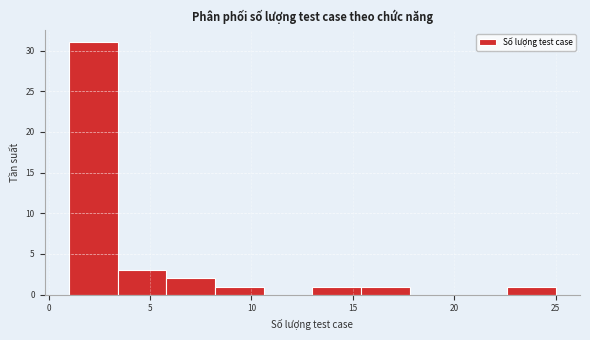

Over which range of the x-axis is the bar tallest?

1.0 to 3.4